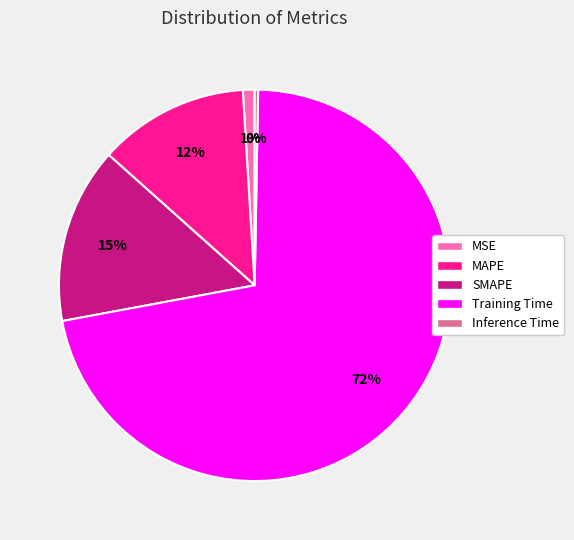

To the nearest percent, what percentage of the pie is MAPE?

12%